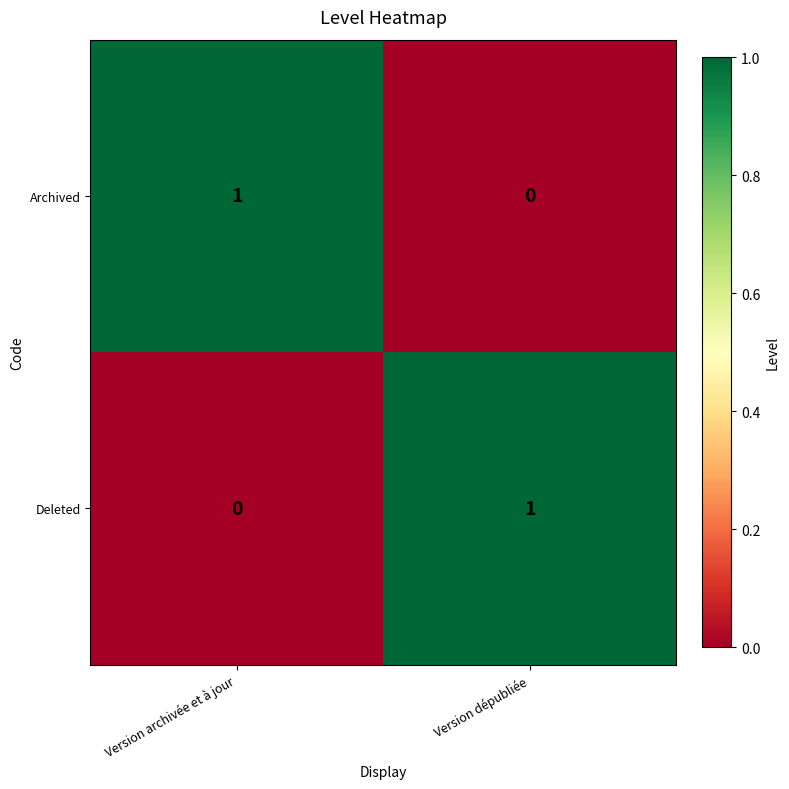

What is the difference between the highest and lowest values at Version dépubliée?

1